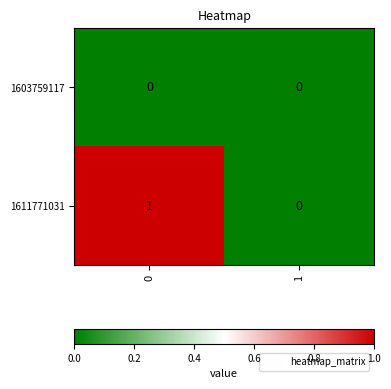

The 1611771031 series shows 2 at 0. True or false?

False